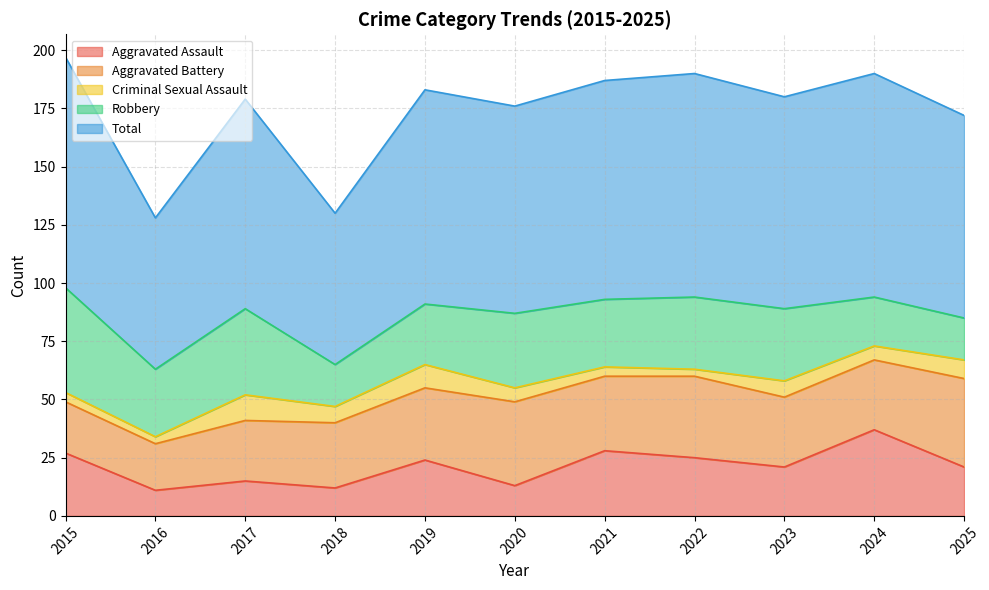

Is the value of Total at 2019 greater than the value of Aggravated Assault at 2019?

Yes